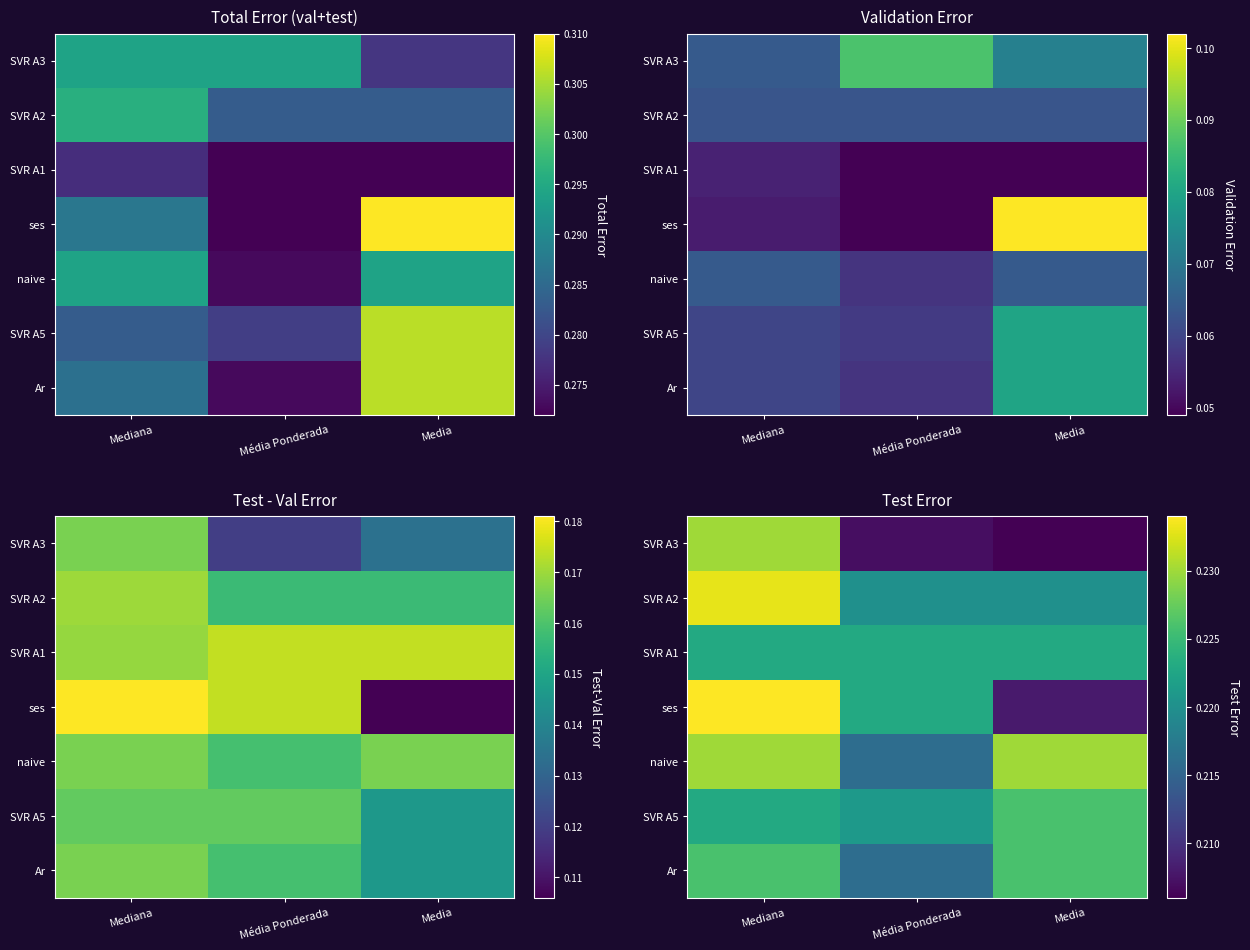

At which category does the chart reach its minimum across all series?

Media